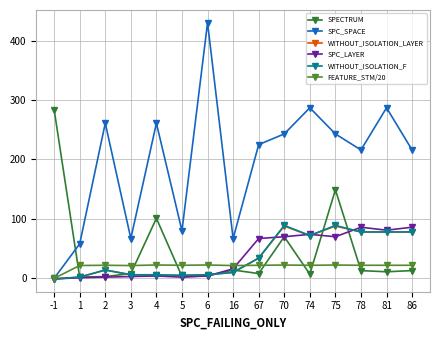

What is the difference between the highest and lowest values at 74?

280.0